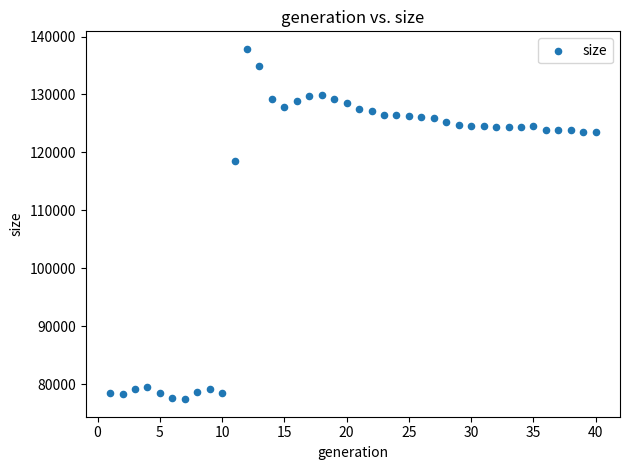

What is the range of X values (max minus min)?

39